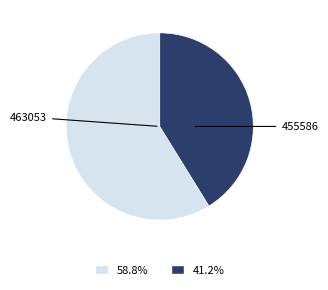

Rank the categories by value from lowest to highest.

455586, 463053